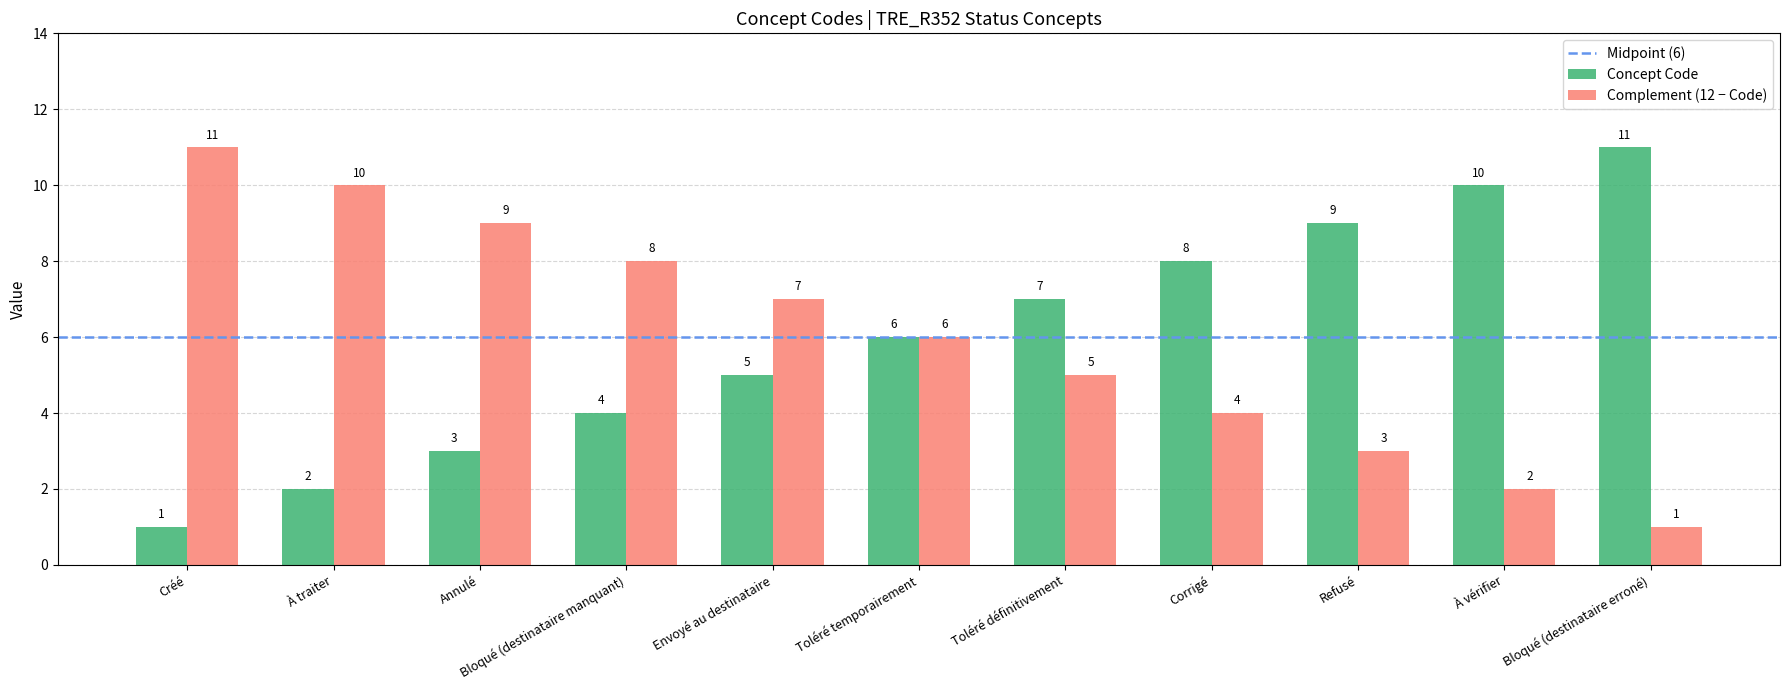

What is the difference between the Complement (12 − Code) values at Corrigé and Bloqué (destinataire manquant)?

4